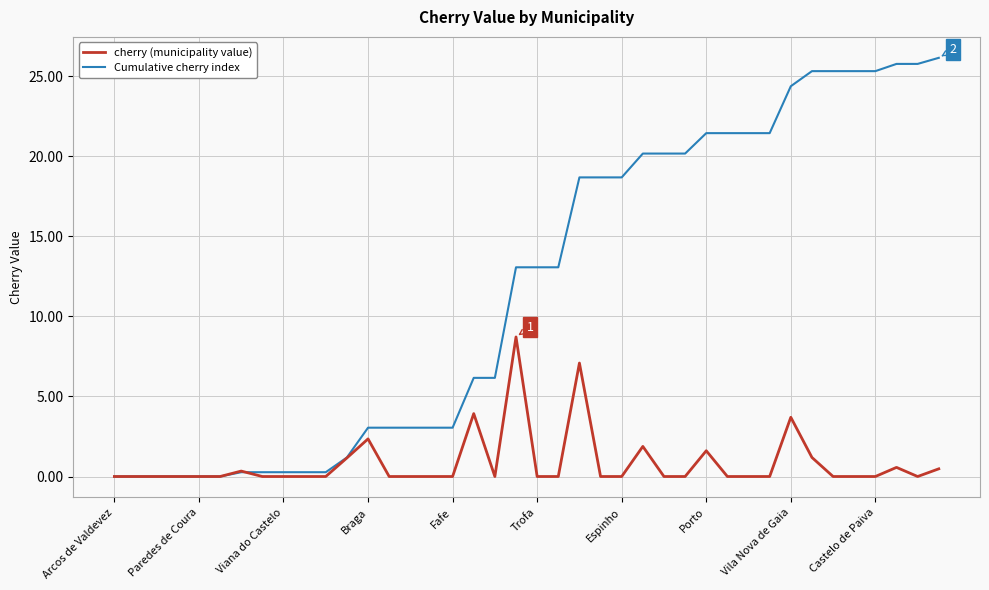

List the series in order of their peak value, lowest first.

cherry (municipality value), Cumulative cherry index